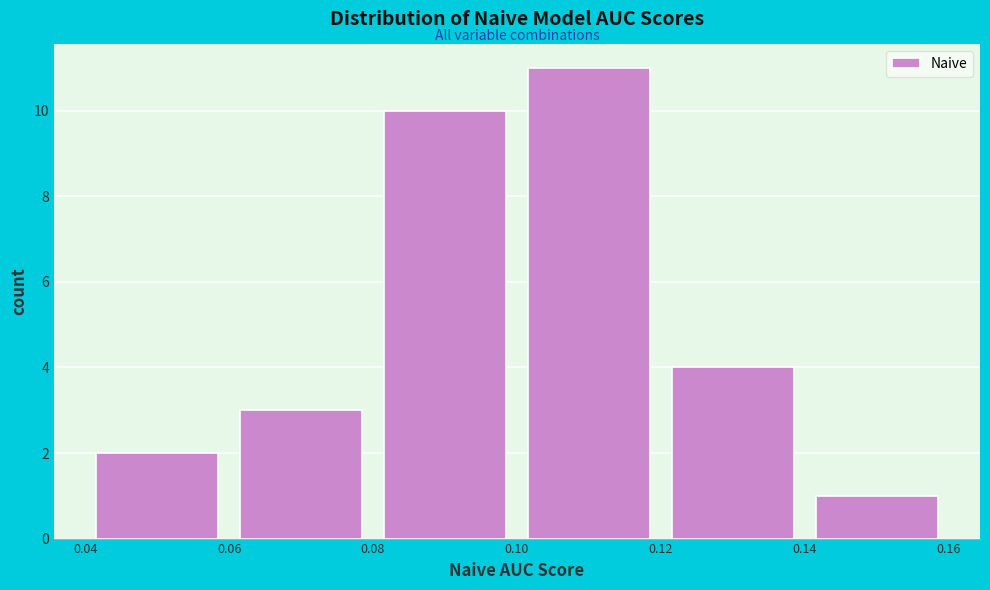

Reading left to right, transcribe this chart: for each bar, give the range it covers on the x-axis and its height. The values are not printed on the chart, so give them approximately, as read against the axis.

0.04 to 0.06: 2
0.06 to 0.08: 3
0.08 to 0.10: 10
0.10 to 0.12: 11
0.12 to 0.14: 4
0.14 to 0.16: 1